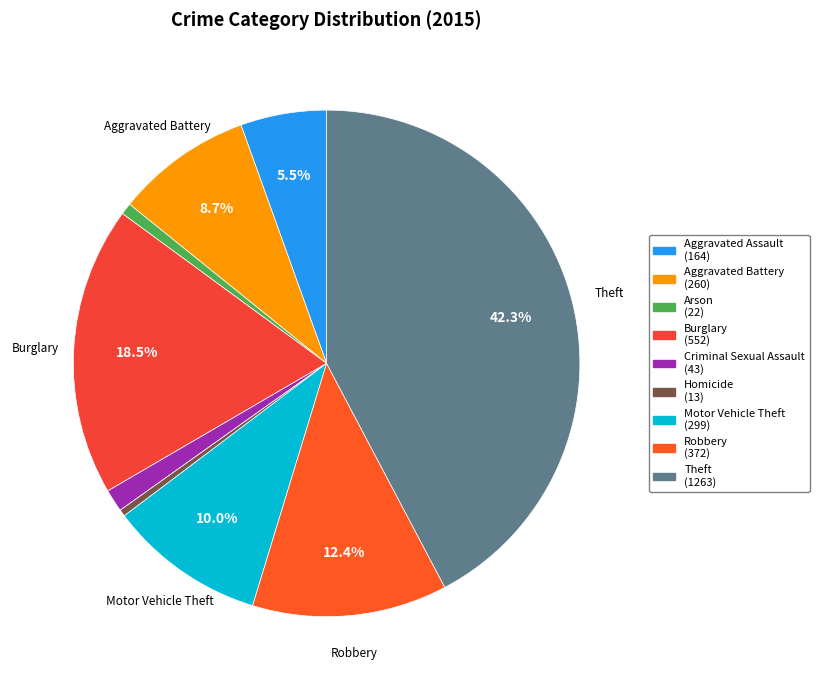

Between Theft and Criminal Sexual Assault, which is larger?

Theft